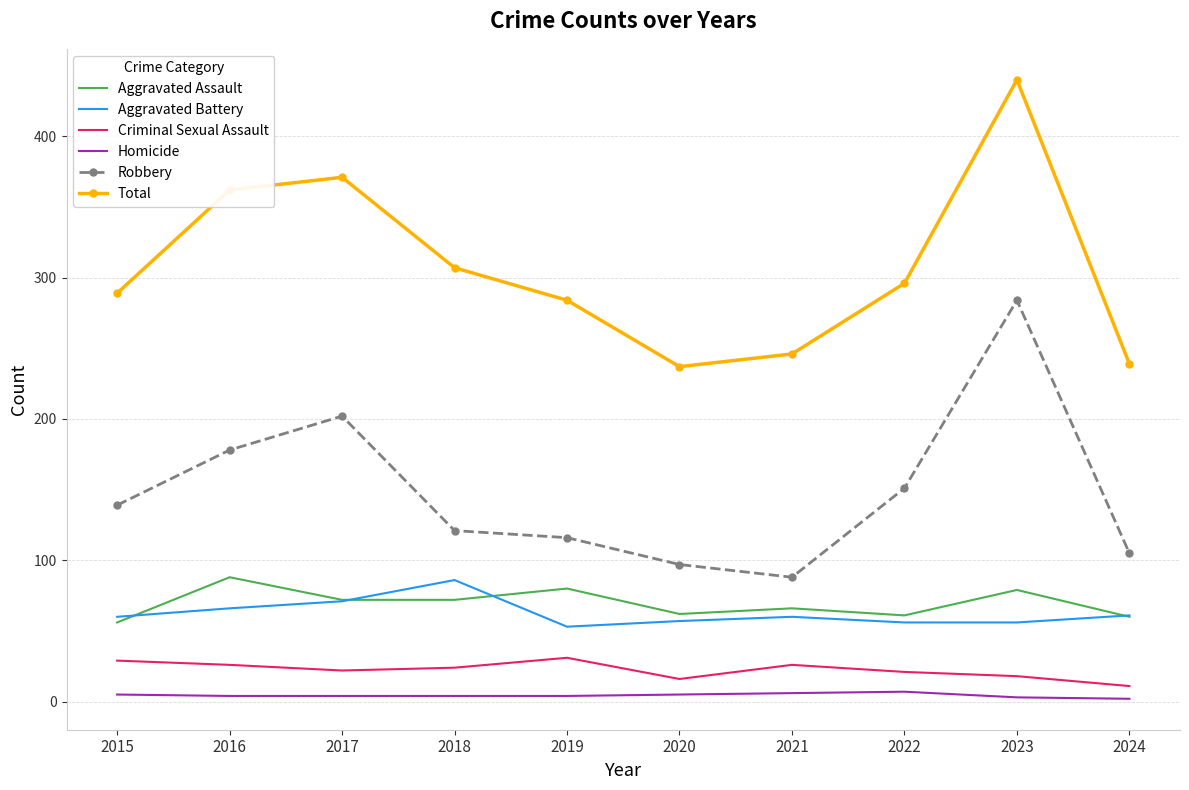

True or false: Robbery and Homicide cross at least once.

False